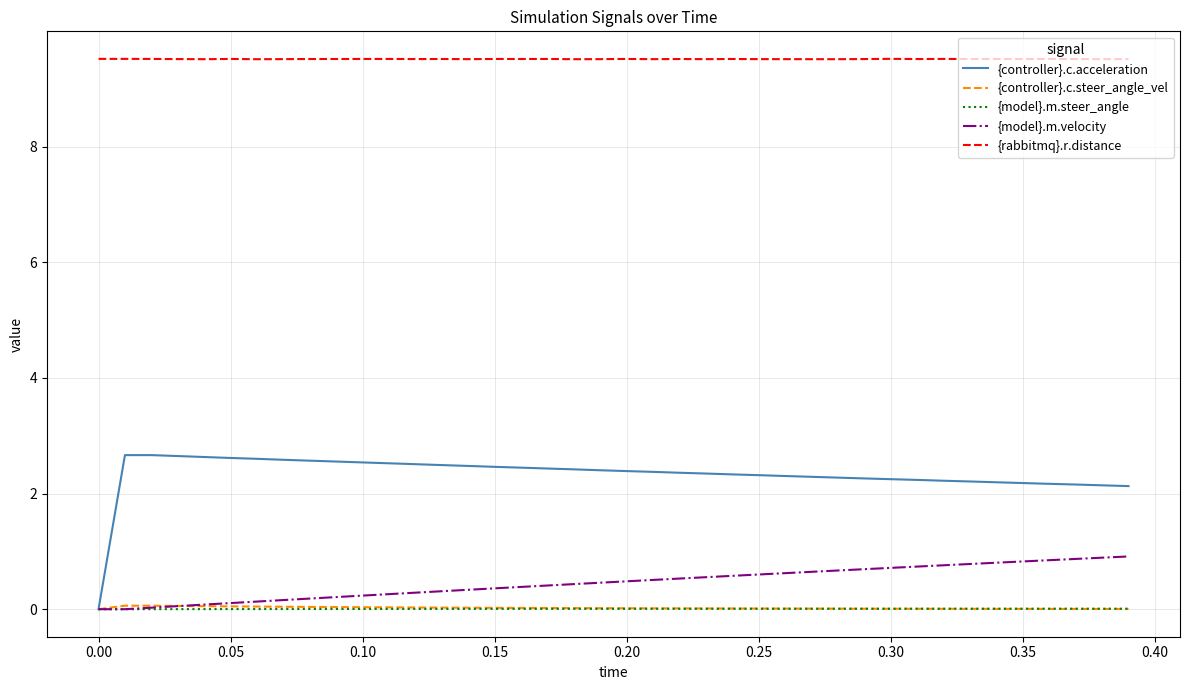

True or false: {model}.m.steer_angle and {rabbitmq}.r.distance intersect in this chart.

False